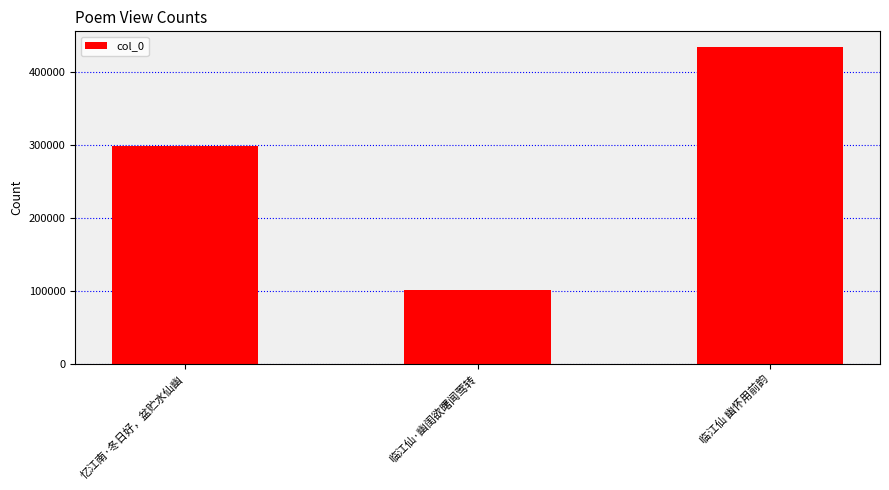

What is the difference between the maximum and minimum values?

332751